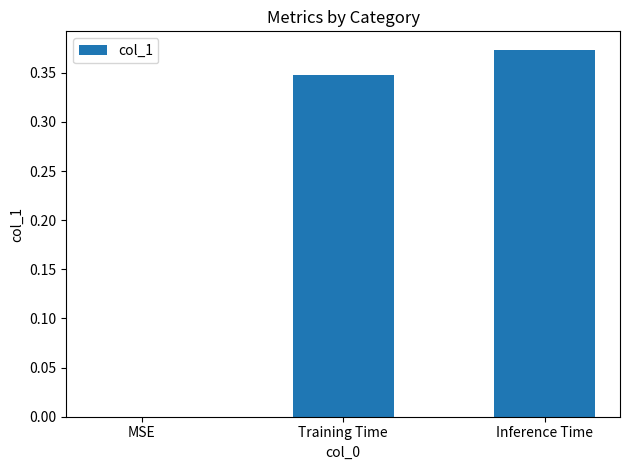

Is it true that the value at MSE is 0.0?

True